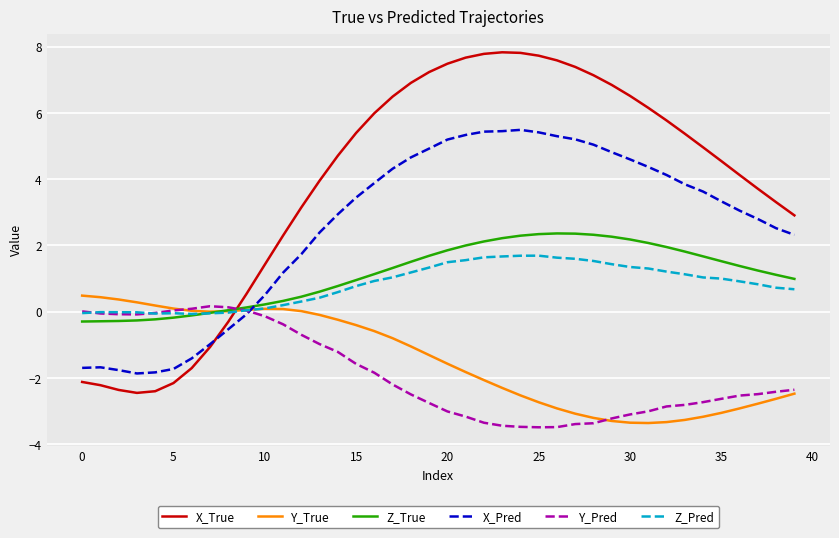

True or false: Z_Pred and X_Pred cross at least once.

True